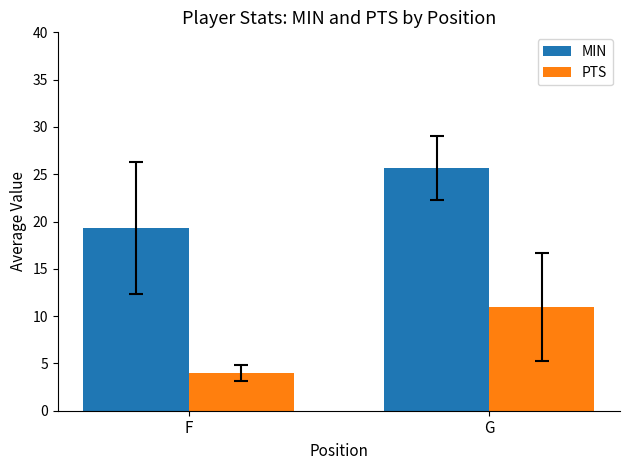

What is the spread (max minus min) of values at G?

14.7